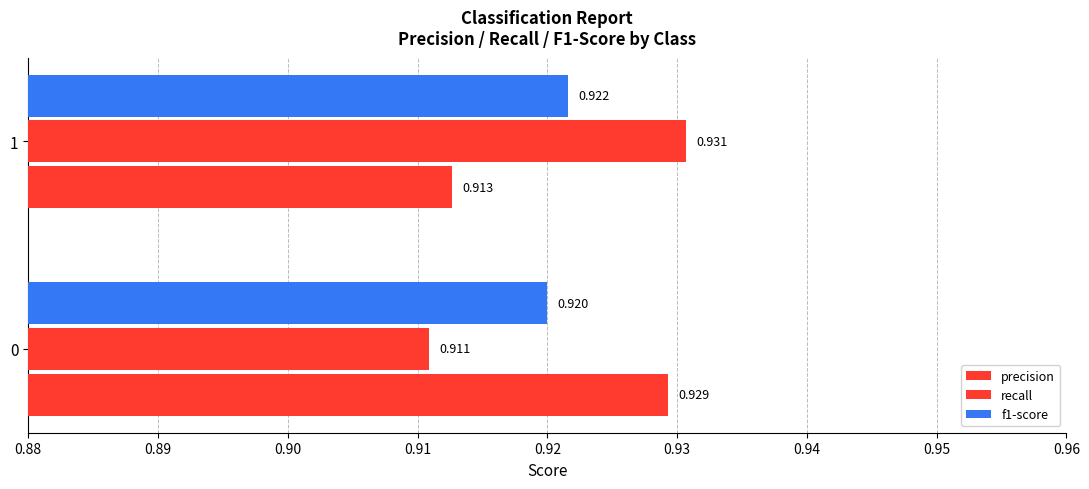

At how many categories does at least one series exceed 0?

2